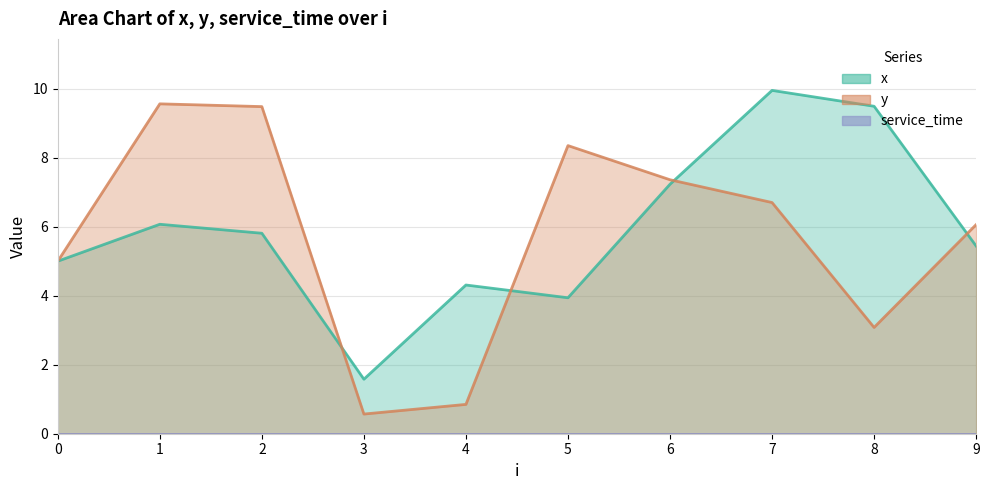

Reading left to right, what are all the values shown in this chart?

x: 5.0	6.1	5.8	1.6	4.3	3.9	7.2	9.9	9.5	5.4
y: 5.0	9.6	9.5	0.6	0.8	8.3	7.4	6.7	3.1	6.1